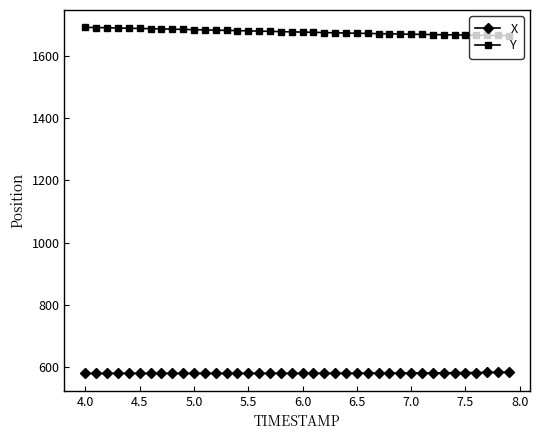

True or false: X and Y cross at least once.

False